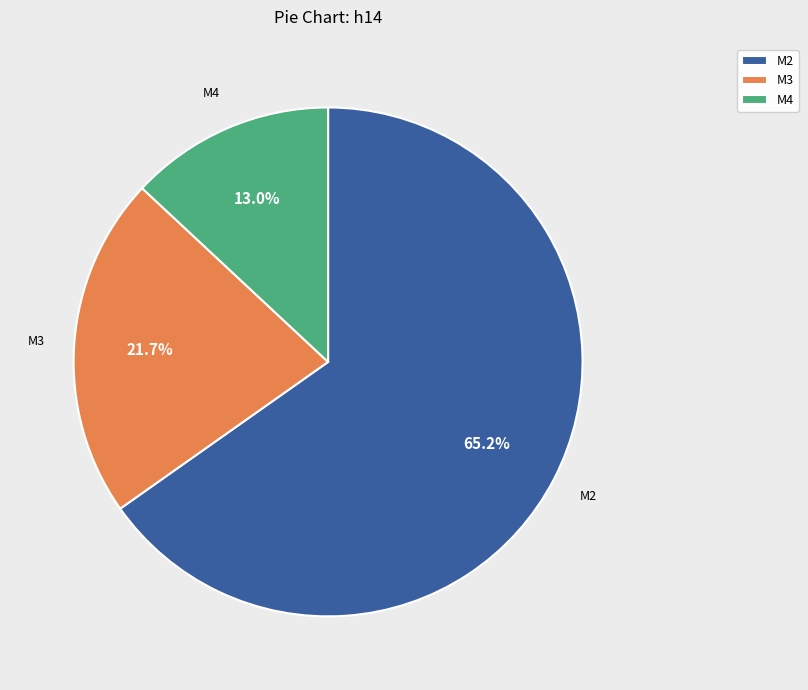

Rank the categories by value from lowest to highest.

M4, M3, M2